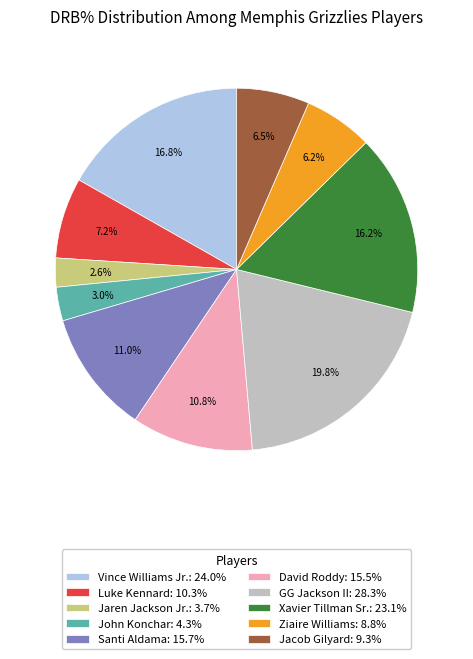

Does GG Jackson II represent more than half of the total?

No